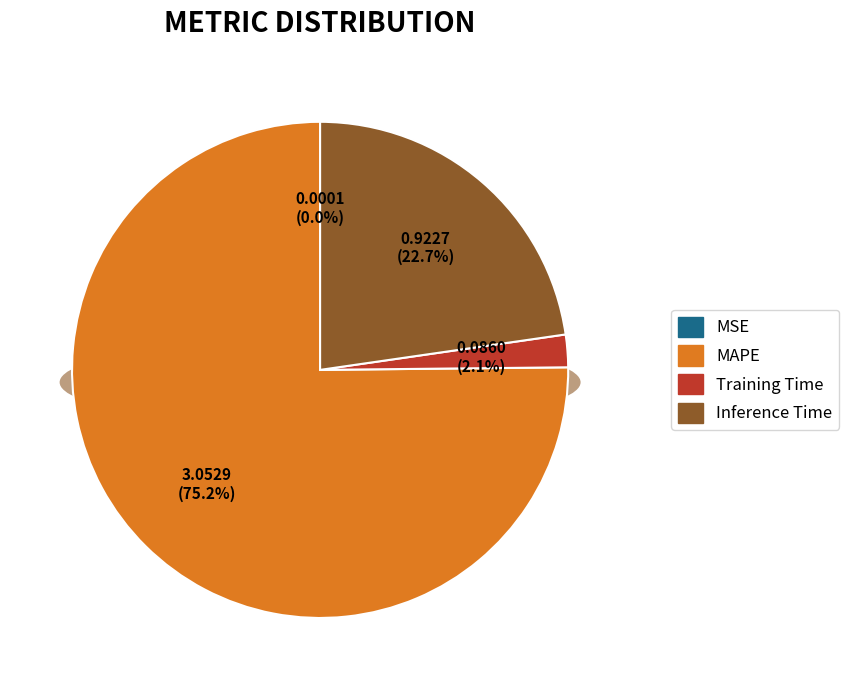

Between MSE and MAPE, which is larger?

MAPE